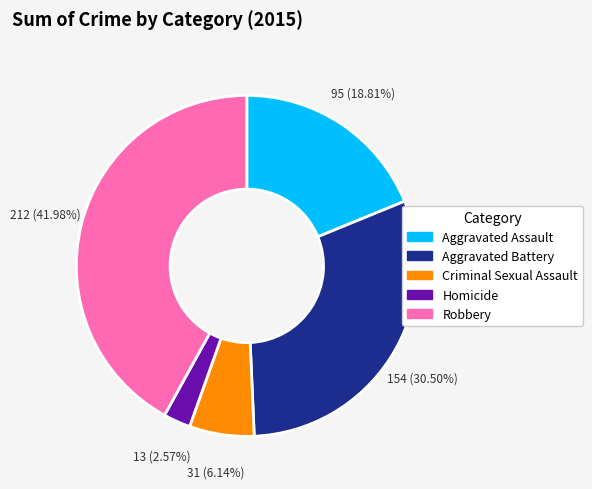

Approximately how many times larger is the value at Robbery compared to Criminal Sexual Assault?

6.8